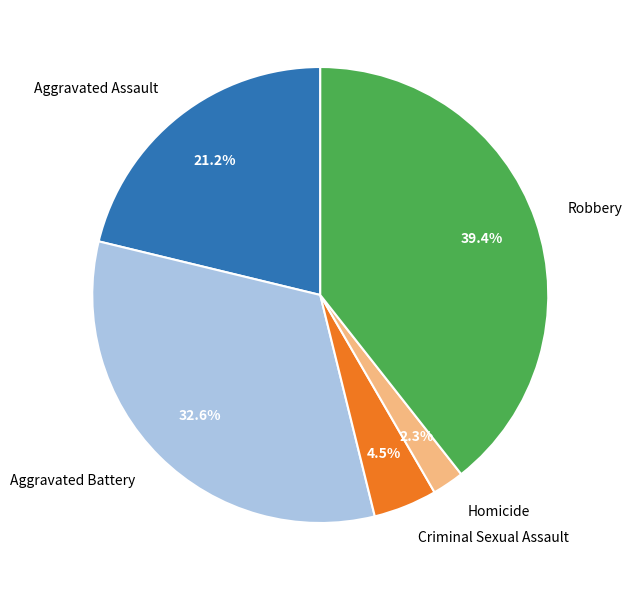

Does any single category account for the majority?

No